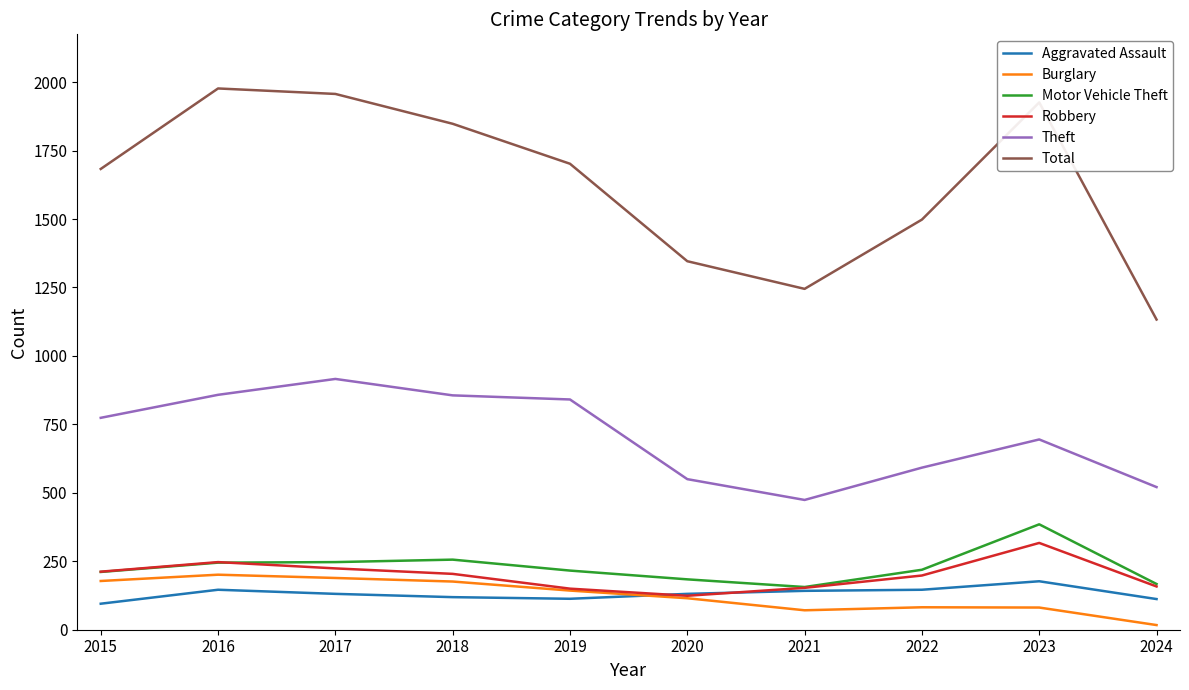

At how many categories does at least one series exceed 670?

10